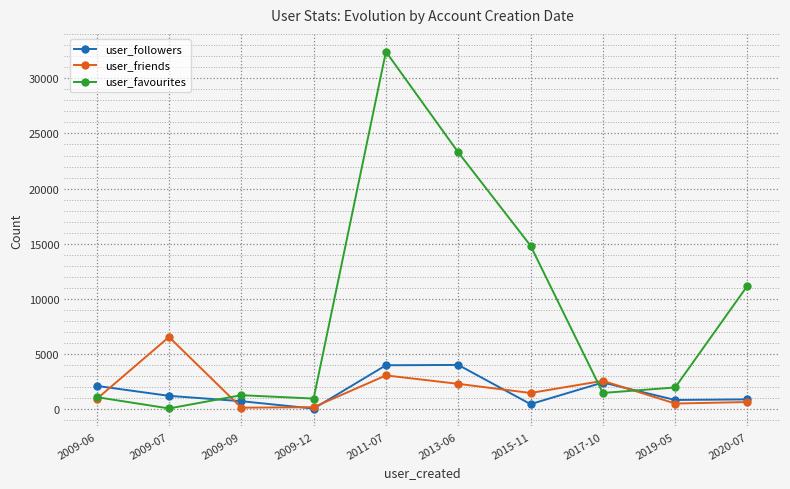

How many lines are shown in the chart?

3